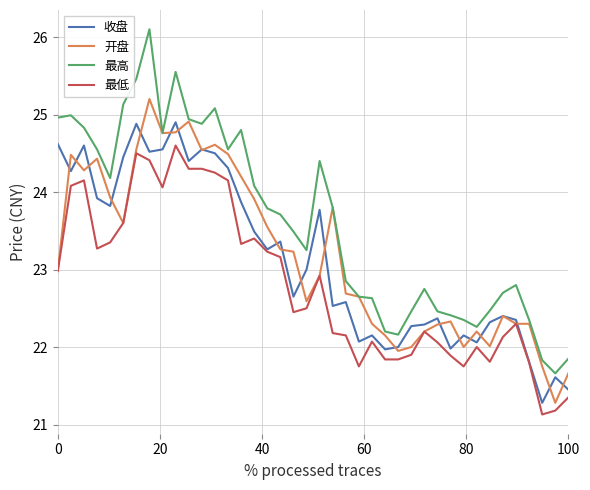

True or false: 最低 and 最高 cross at least once.

False